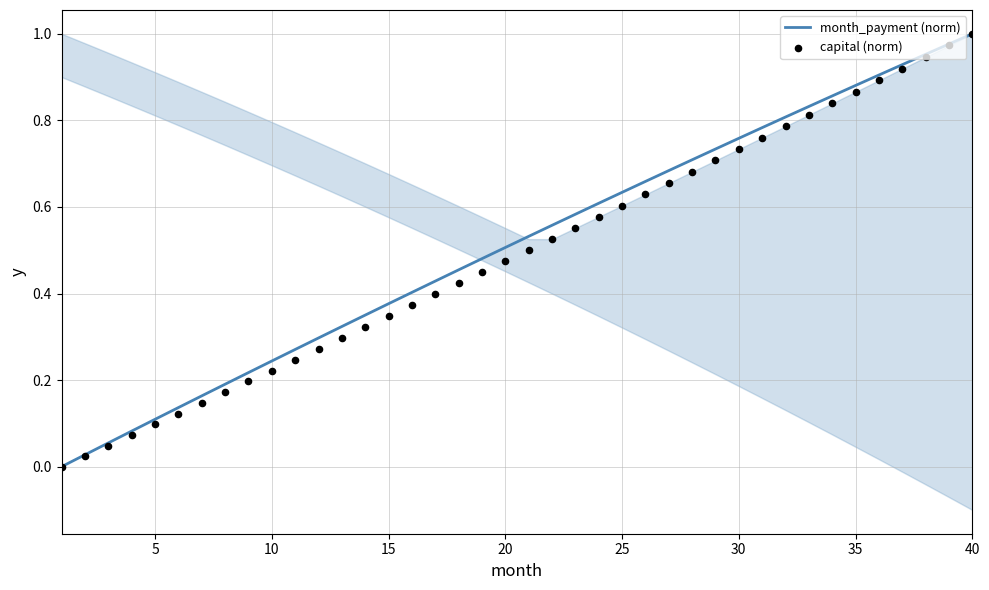

What is the total value across all series at 40?

2.0